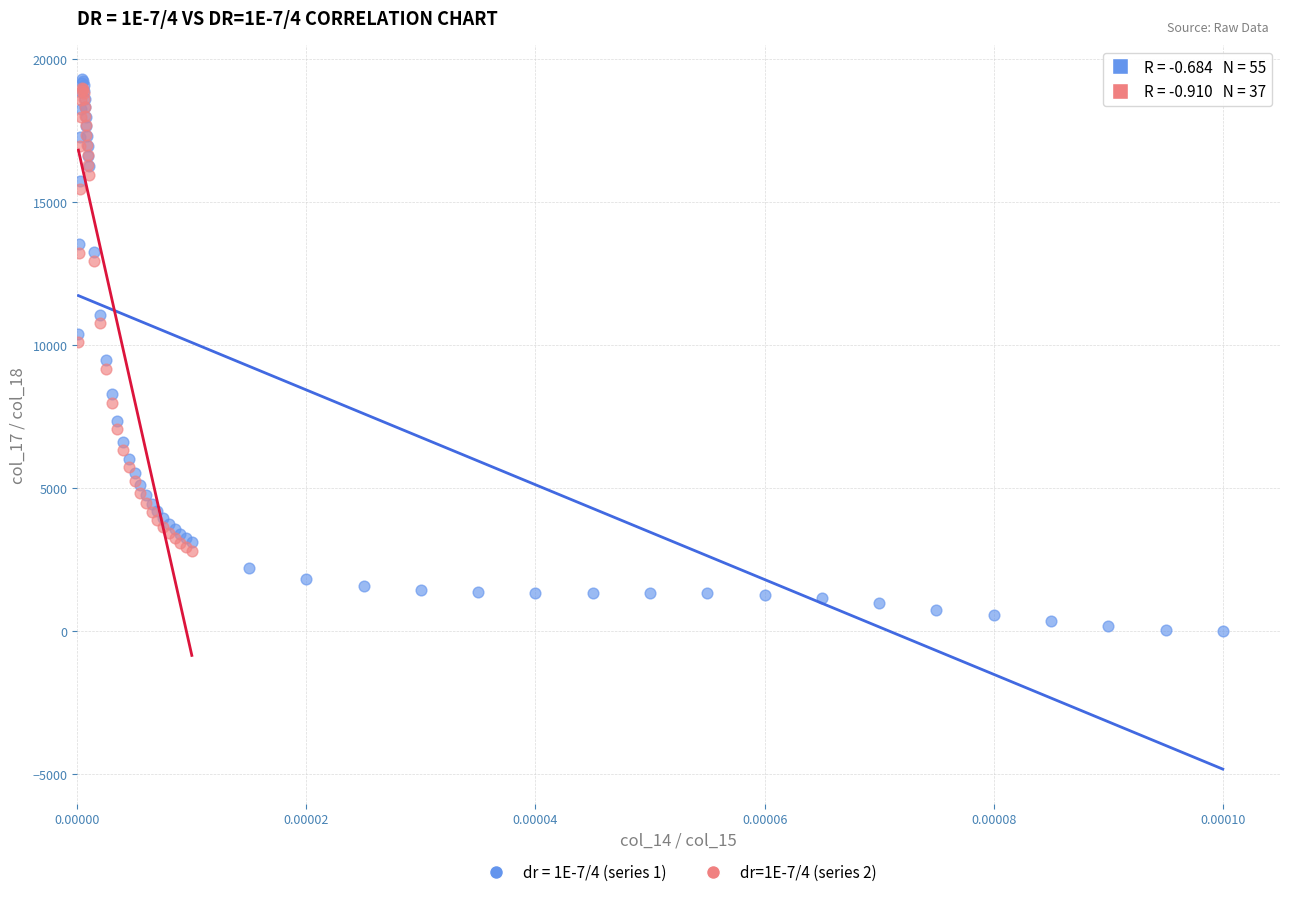

Which series has the widest spread of Y values?

dr = 1E-7/4 (series 1)